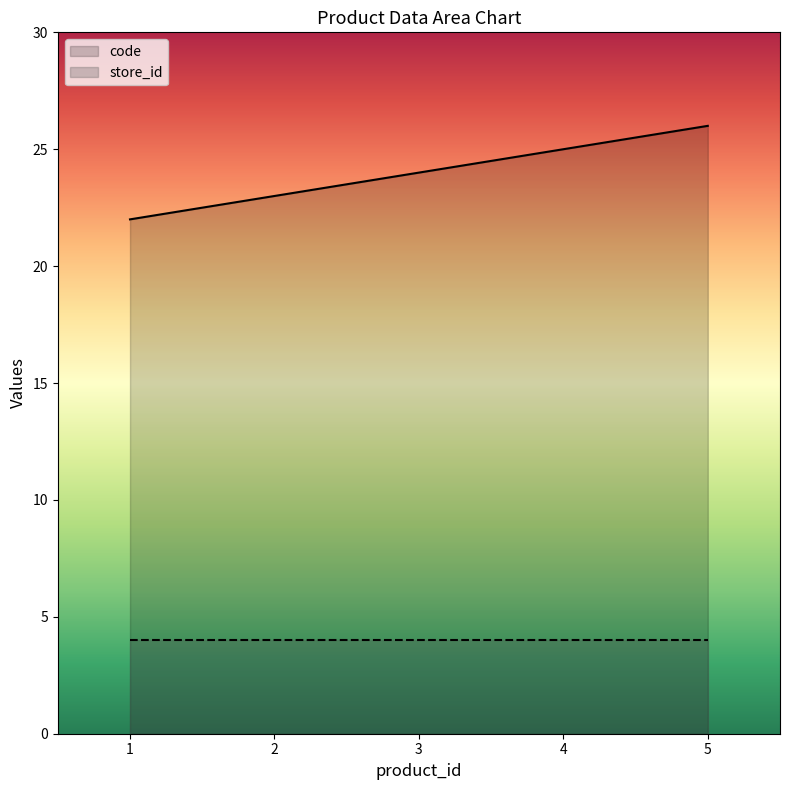

True or false: the data has more than 2 interior local peaks.

False